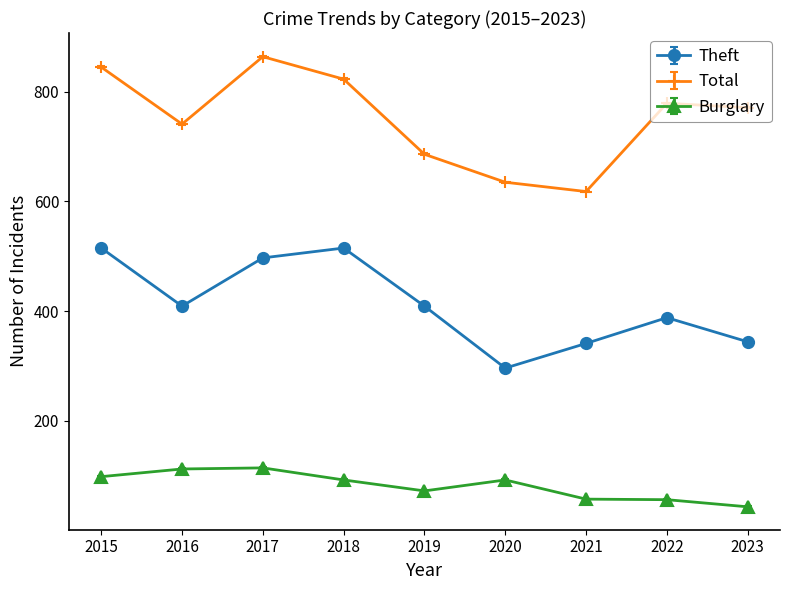

What is the difference between the maximum and minimum values in the Theft series?

219